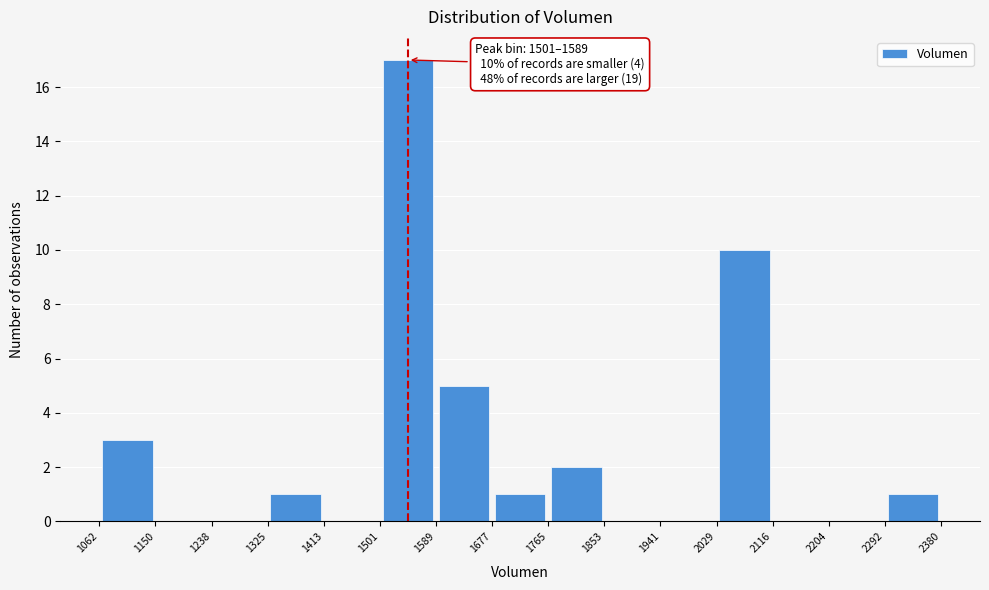

Which range on the x-axis has the tallest bar?

1501 to 1589